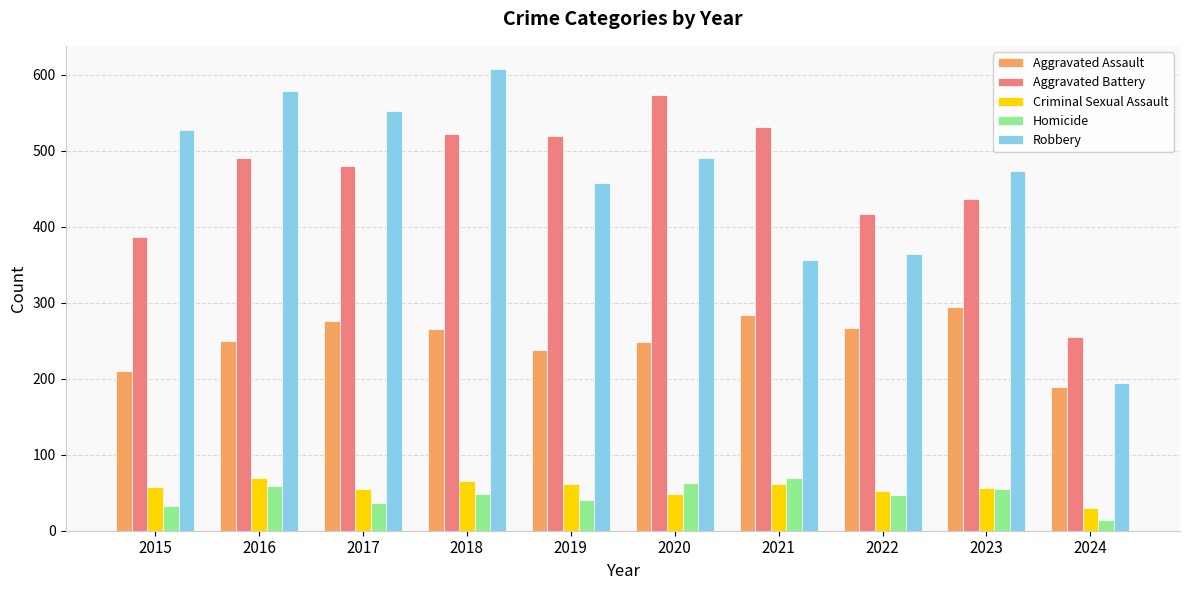

What is the difference between the maximum and minimum values in the Criminal Sexual Assault series?

39